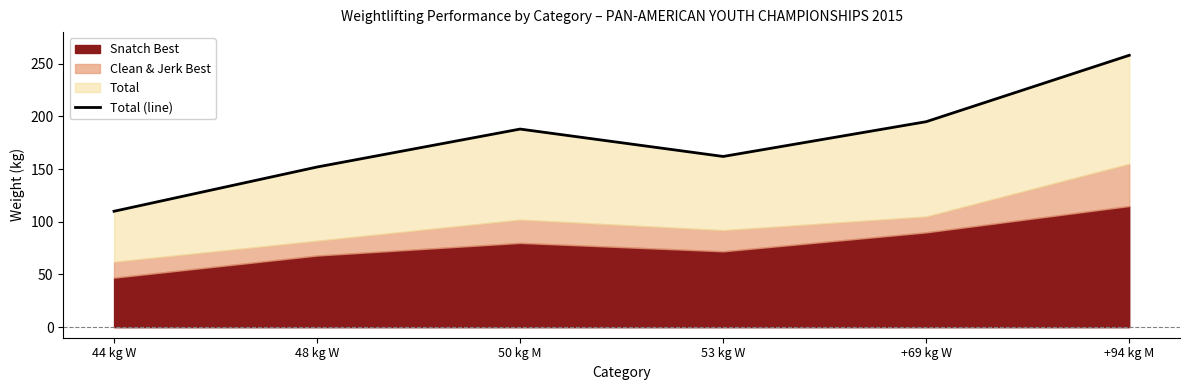

Reading left to right, transcribe all the data shown in this chart.

44 kg W=110	48 kg W=152	50 kg M=188	53 kg W=162	+69 kg W=195	+94 kg M=258